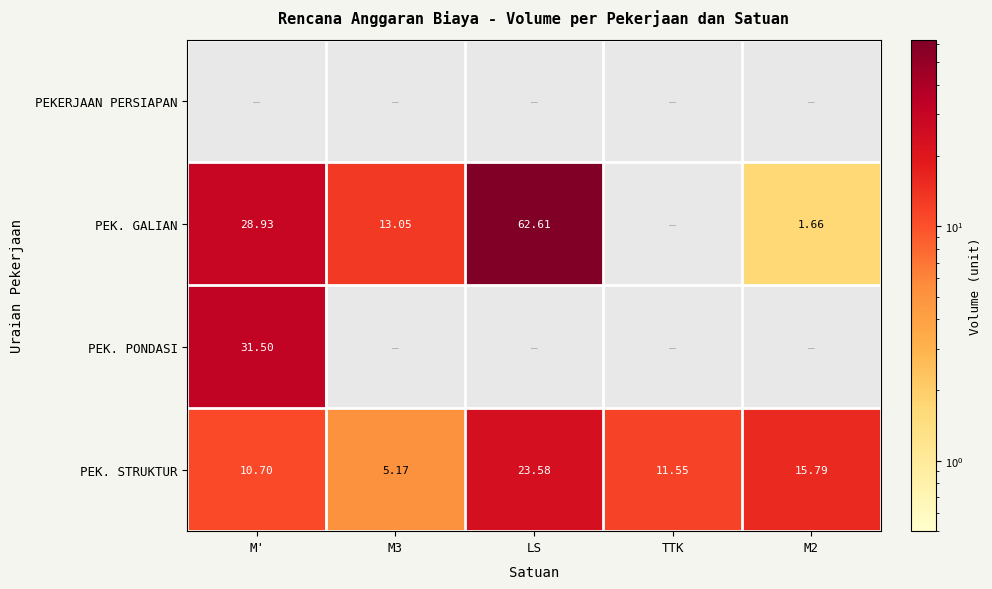

What is the maximum value shown in the chart?

62.6